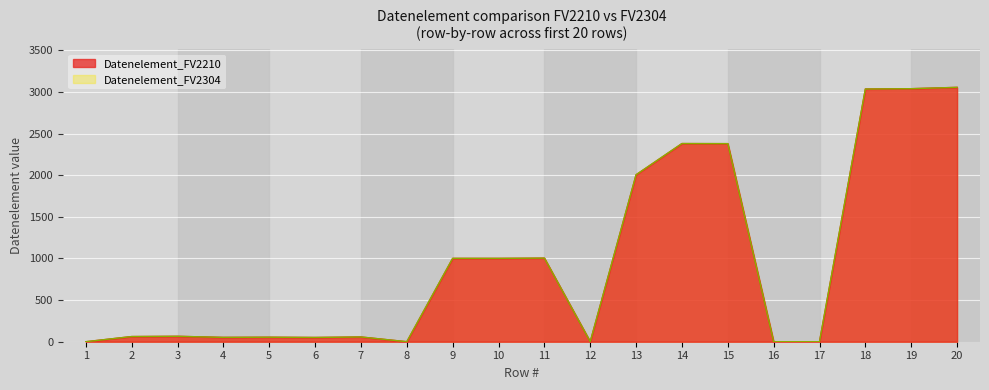

Which category has the highest value in the Datenelement_FV2210 series?

20